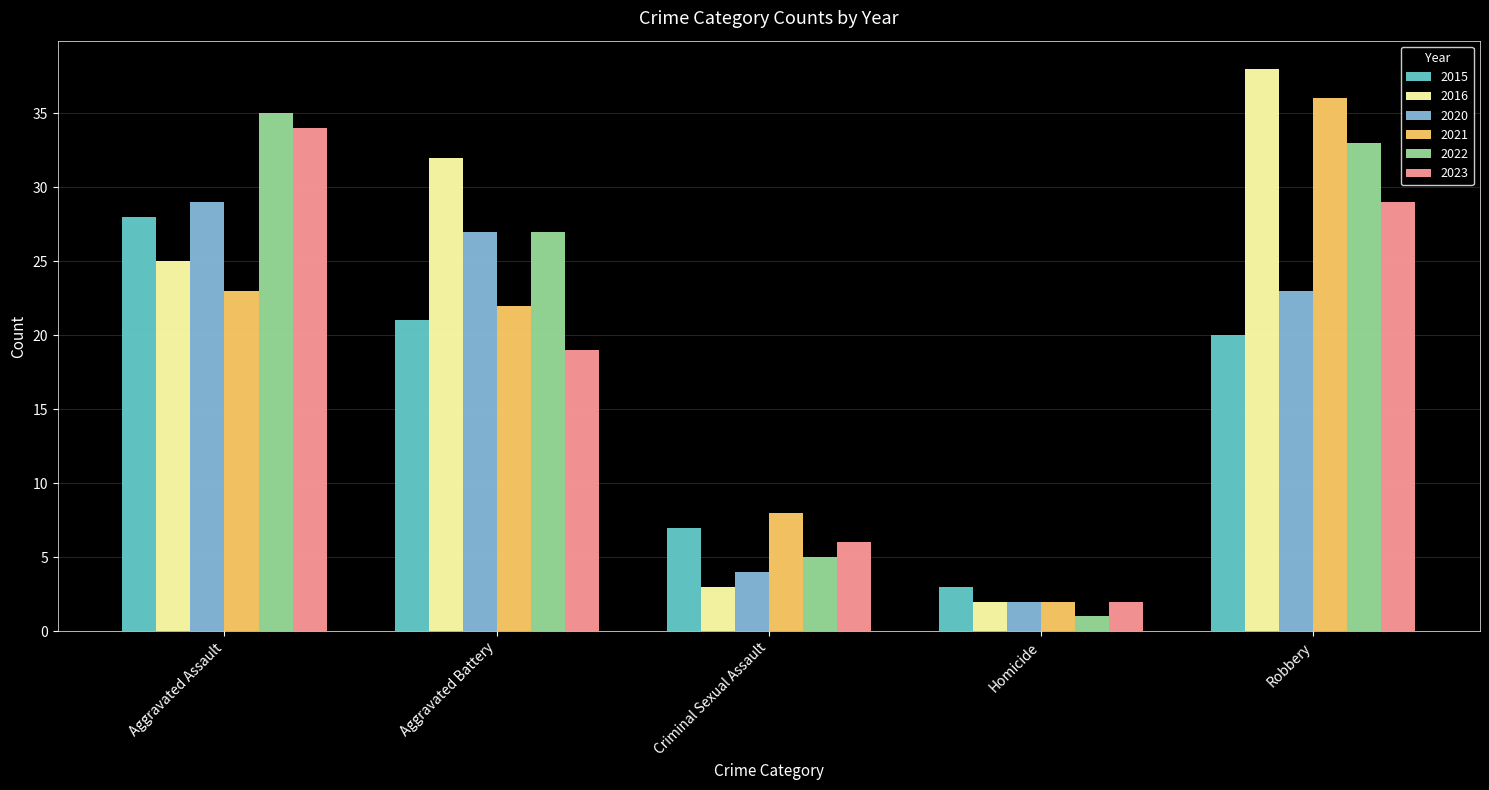

Reading right to left, what are all the values shown in this chart?

2015: 20	3	7	21	28
2016: 38	2	3	32	25
2020: 23	2	4	27	29
2021: 36	2	8	22	23
2022: 33	1	5	27	35
2023: 29	2	6	19	34